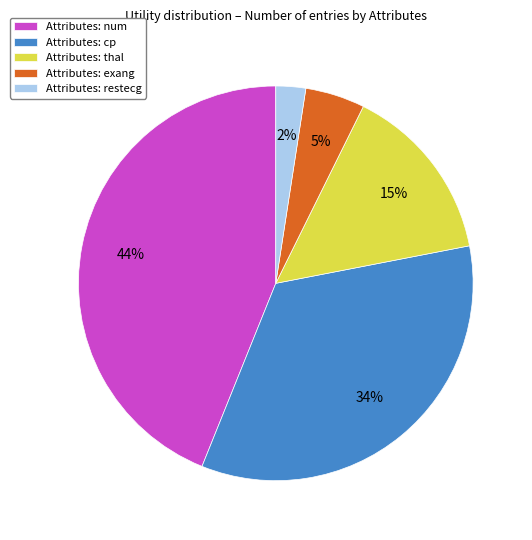

Which slice is the smallest?

Attributes: restecg